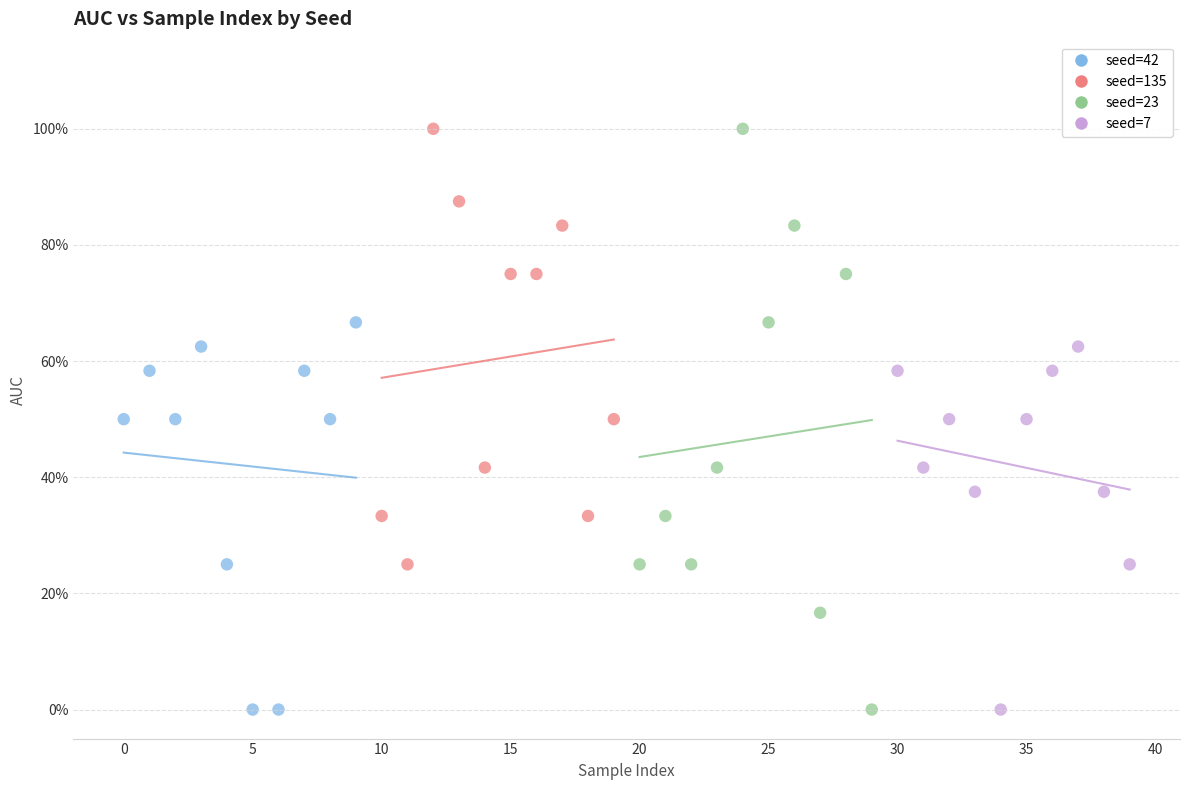

What are all the series names shown in the legend?

seed=42, seed=135, seed=23, seed=7